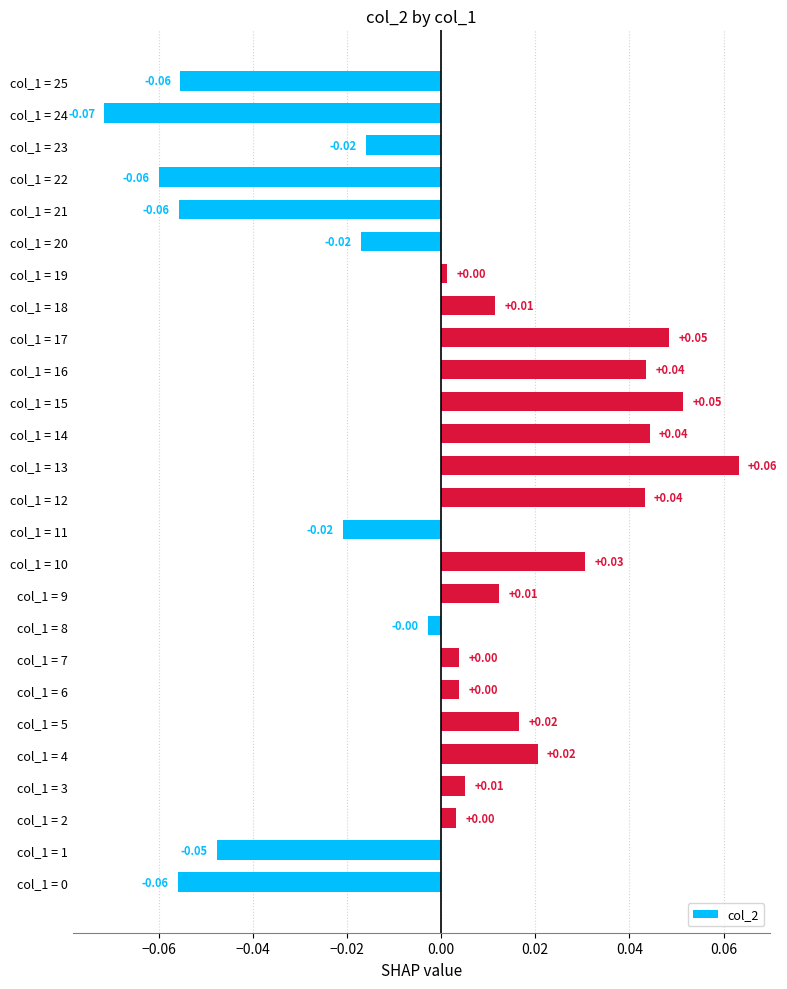

Does the chart contain any negative values?

Yes